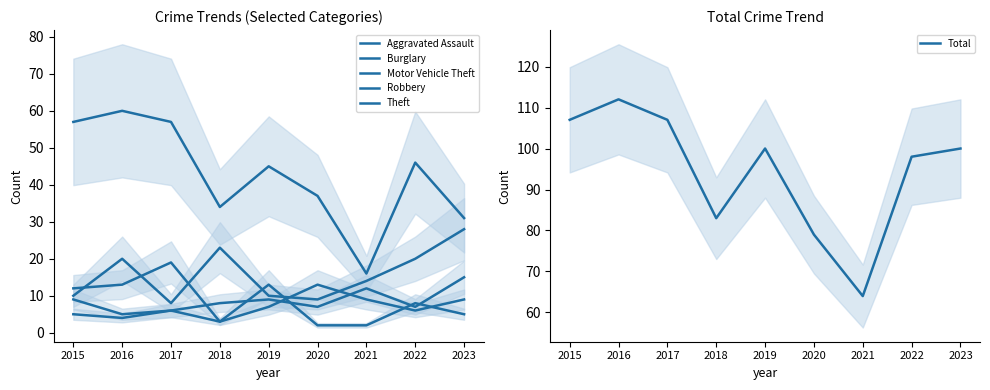

The Theft series shows 107 at 2016. True or false?

False